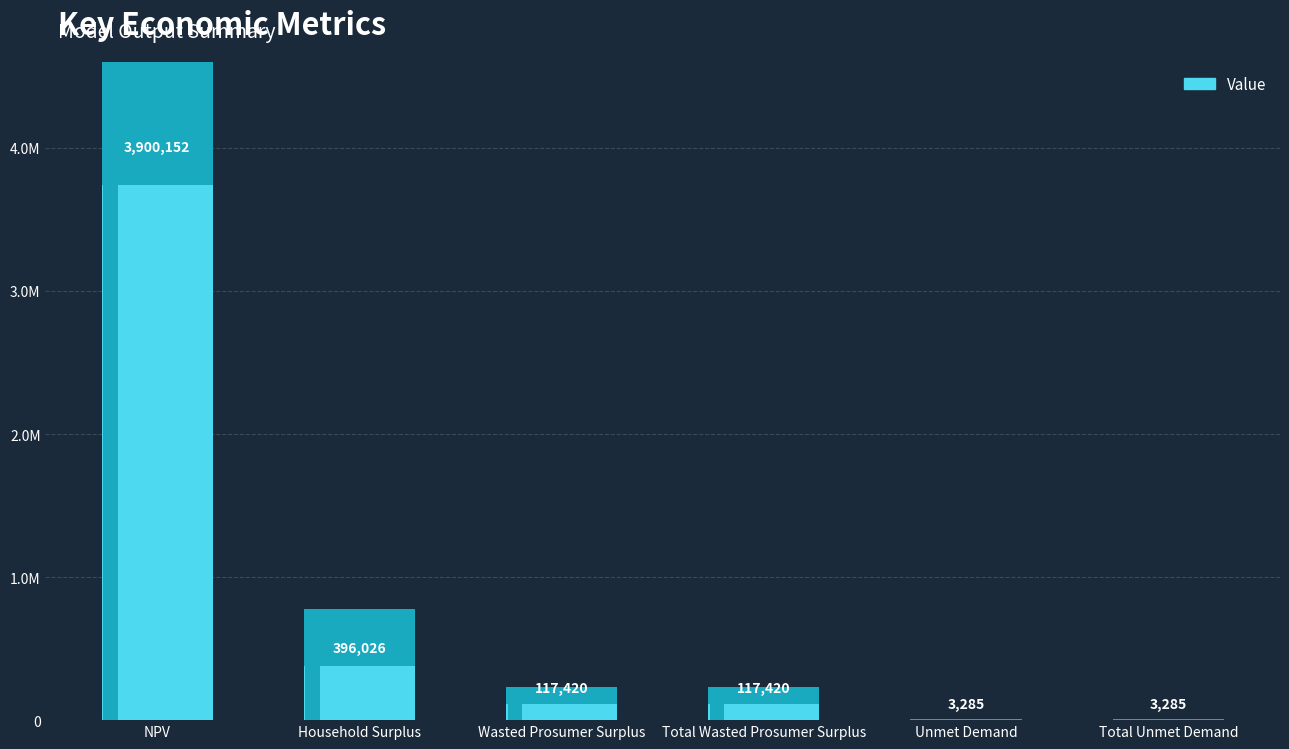

Between Unmet Demand and Total Unmet Demand, which is larger?

Unmet Demand